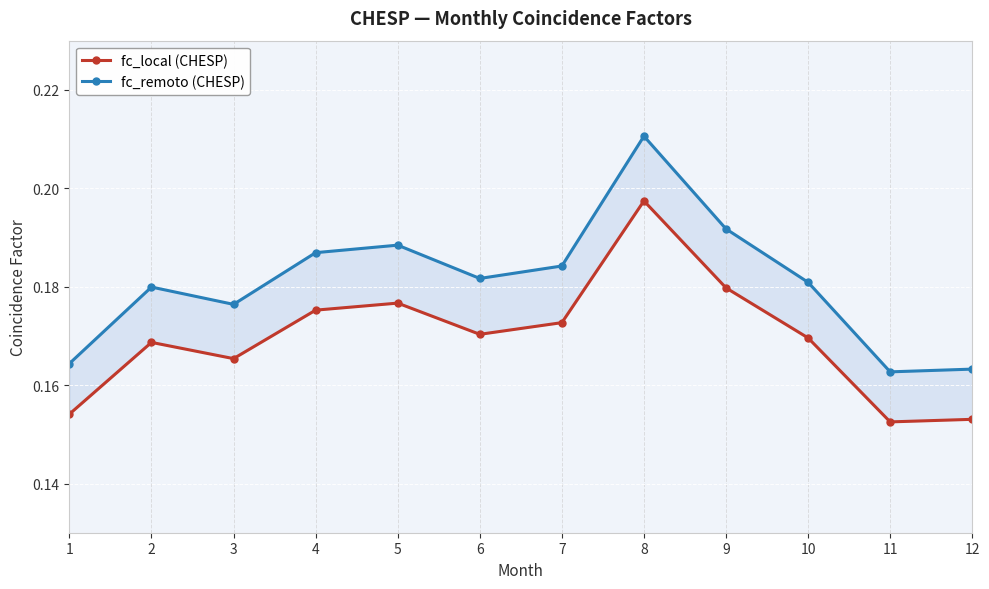

At which label does fc_remoto (CHESP) reach its peak?

8